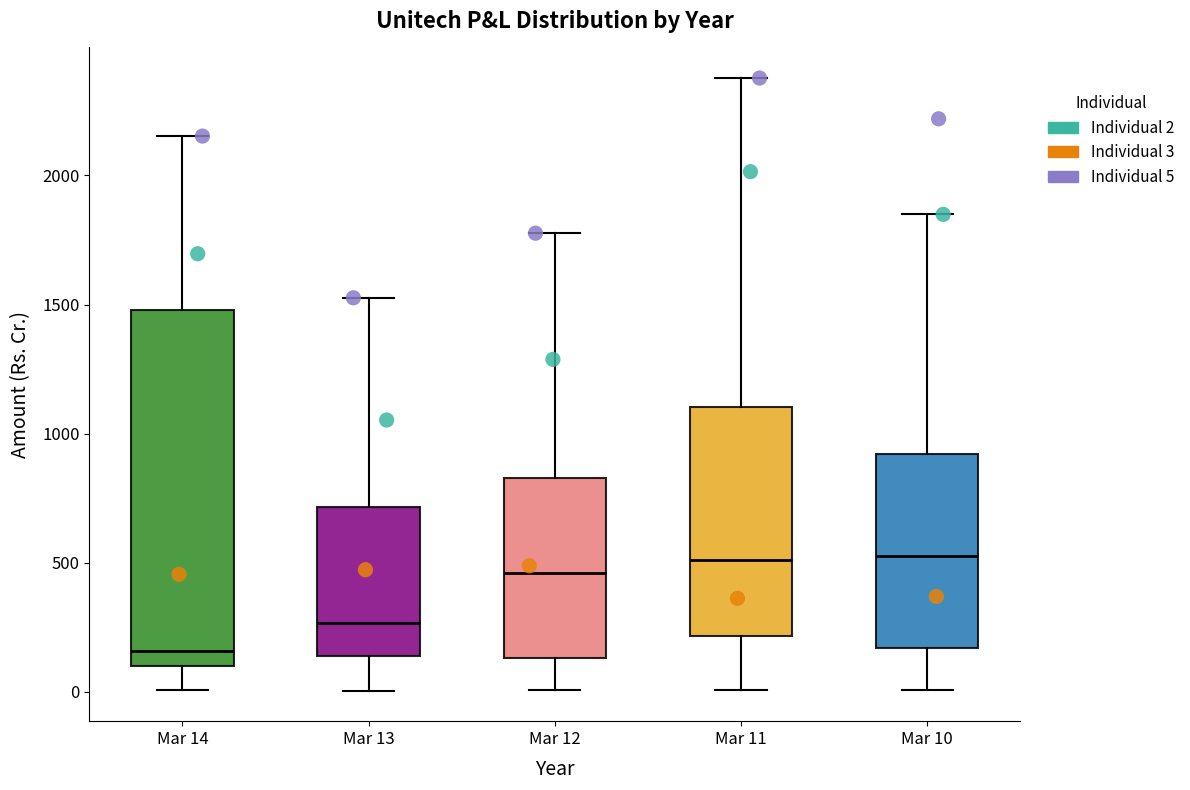

Reading left to right, transcribe this box plot: for each box, give where its median line is, the range the box spans, and where its two whiskers end, as read against the y-axis. The values are not printed on the chart, so give them approximately, as read against the axis.

Mar 14: median 150, box 100 to 1500, whiskers 0 to 2150
Mar 13: median 250, box 150 to 700, whiskers 0 to 1550
Mar 12: median 450, box 150 to 850, whiskers 0 to 1800
Mar 11: median 500, box 200 to 1100, whiskers 0 to 2400
Mar 10: median 550, box 150 to 900, whiskers 0 to 1850